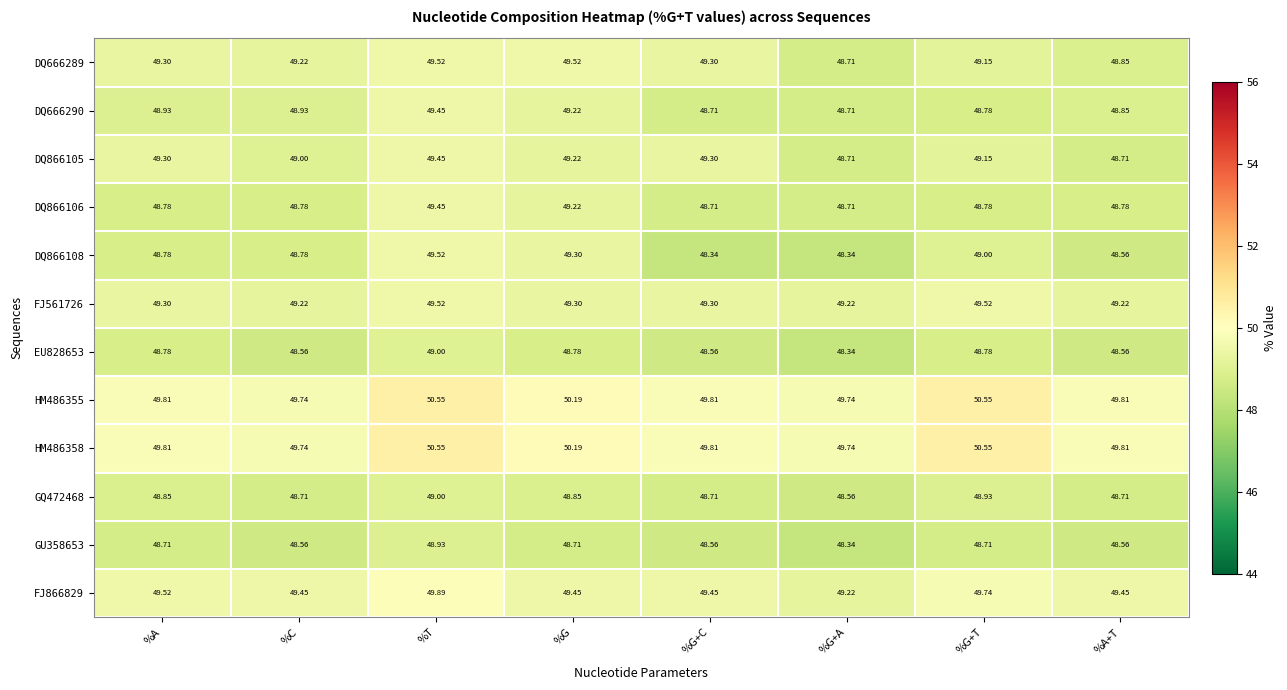

Is the value of GQ472468 at %T greater than the value of EU828653 at %C?

Yes